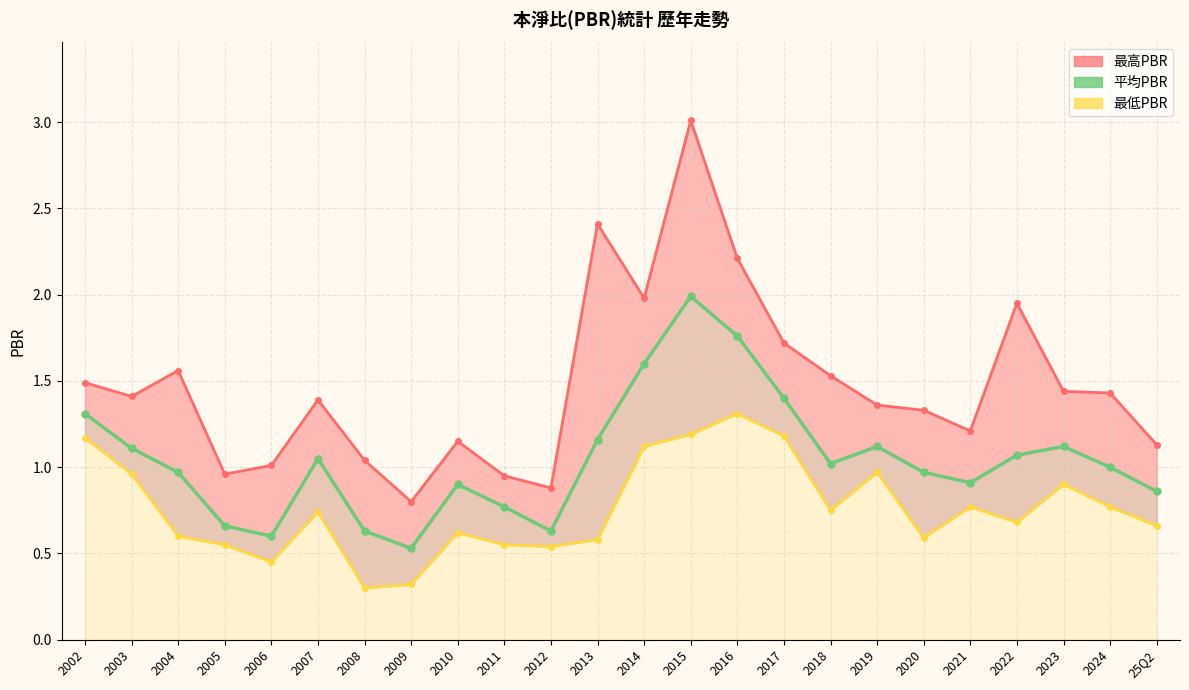

Where does the 最高PBR線 series first go above 1?

2002